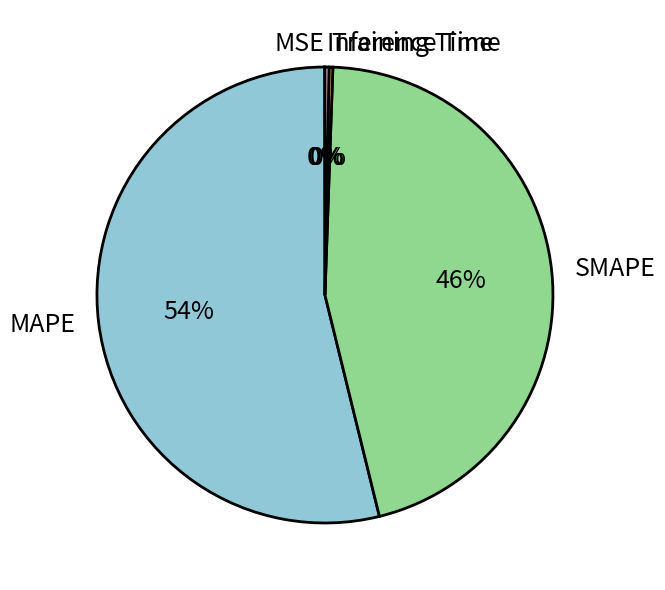

Does any single category account for the majority?

Yes